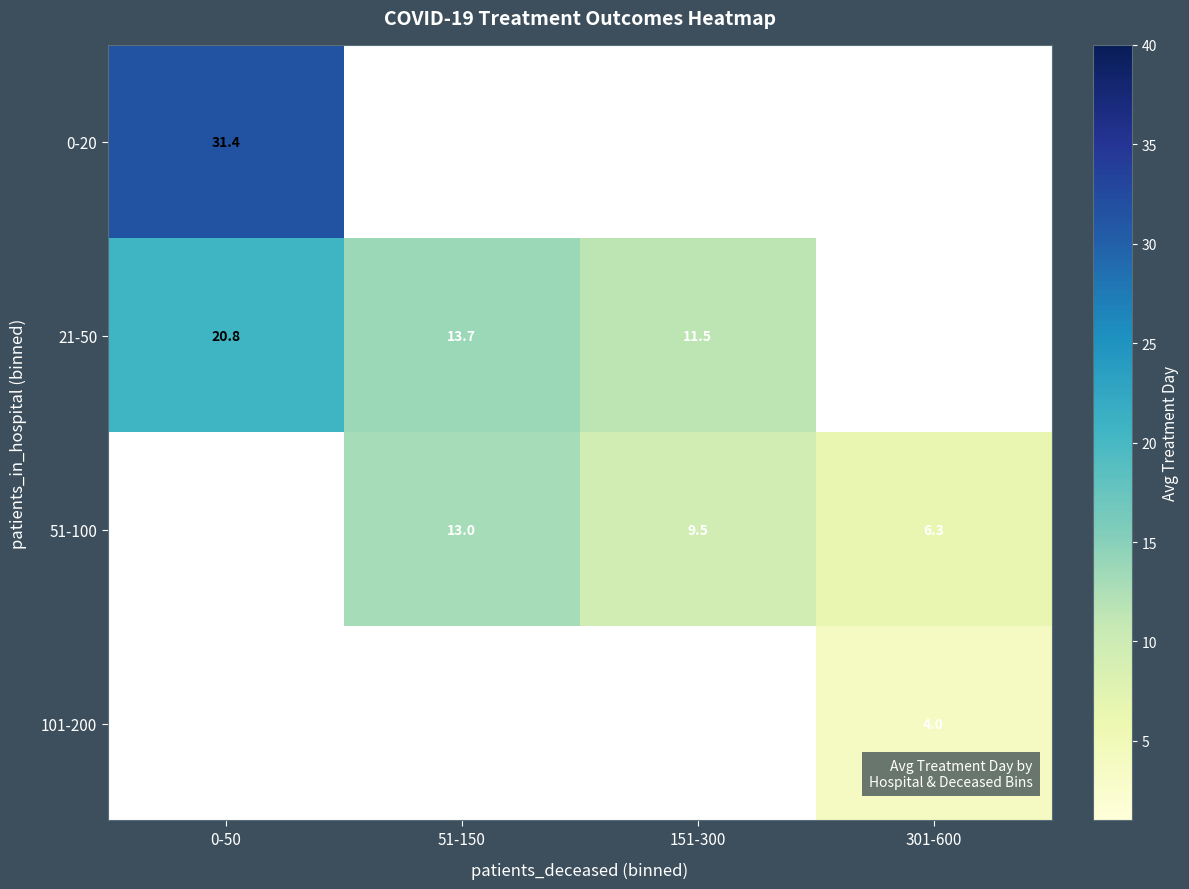

At how many categories does at least one series exceed 17?

1